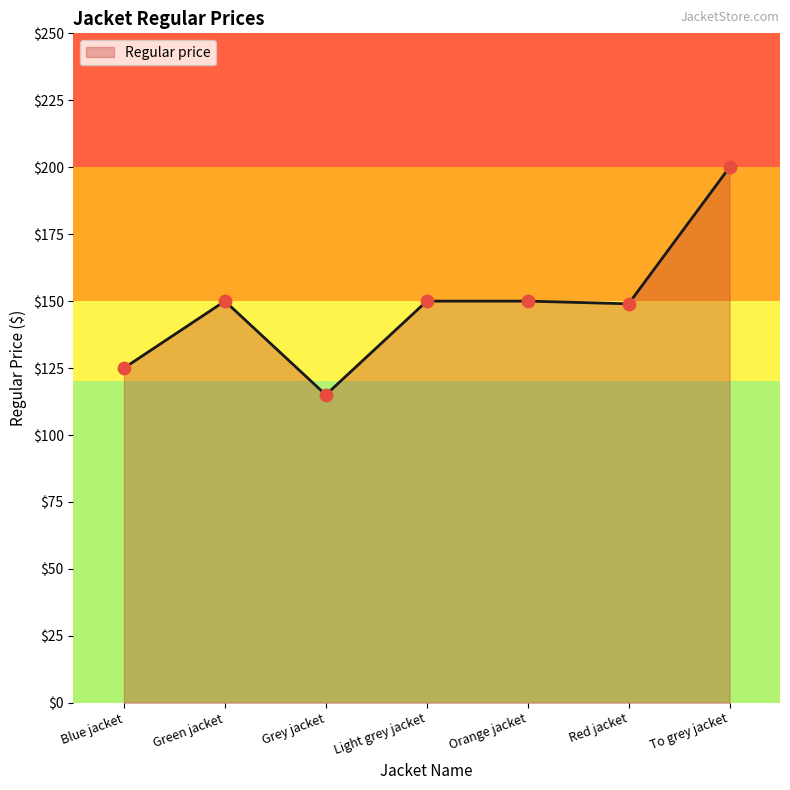

What is the change in value from Grey jacket to To grey jacket?

+85